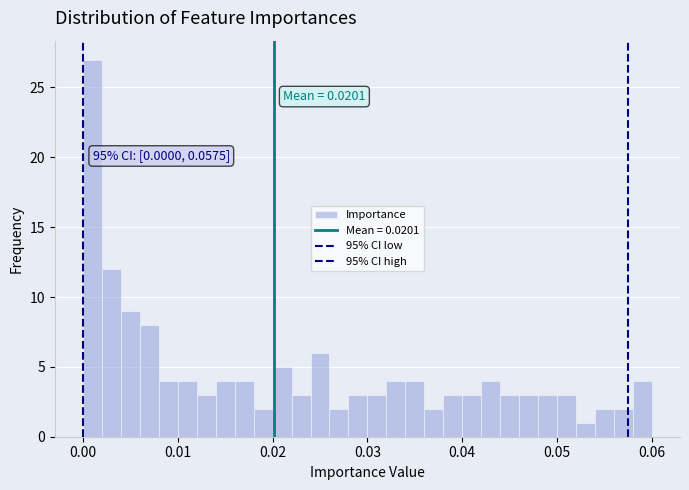

Read against the x-axis, roughly where is the centre of the tallest bar?

0.001